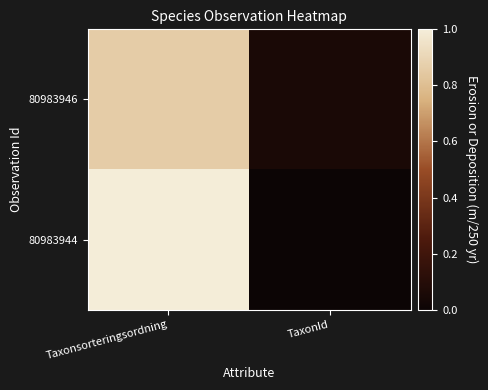

Count the number of categories in the chart.

2